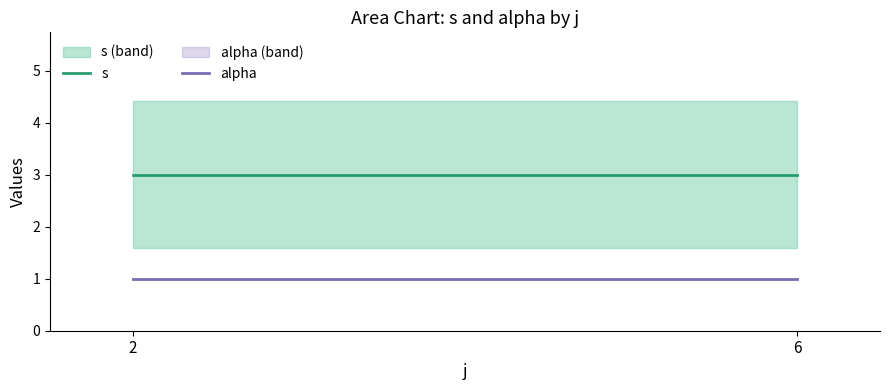

What is the difference between the highest and lowest values at 6?

2